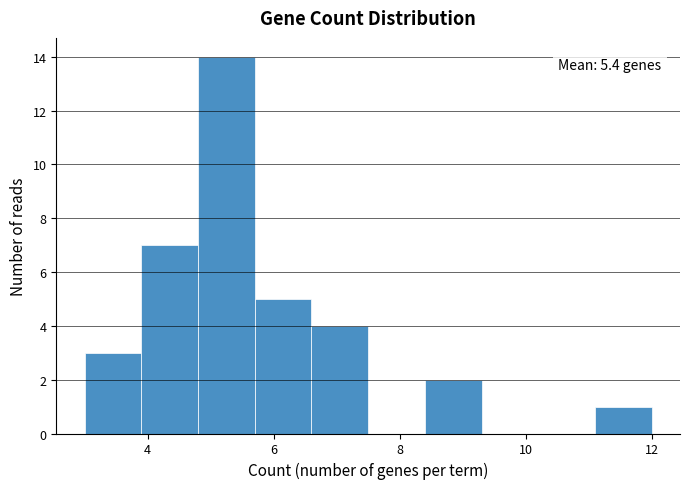

Over which range of the x-axis is the bar tallest?

4.8 to 5.7